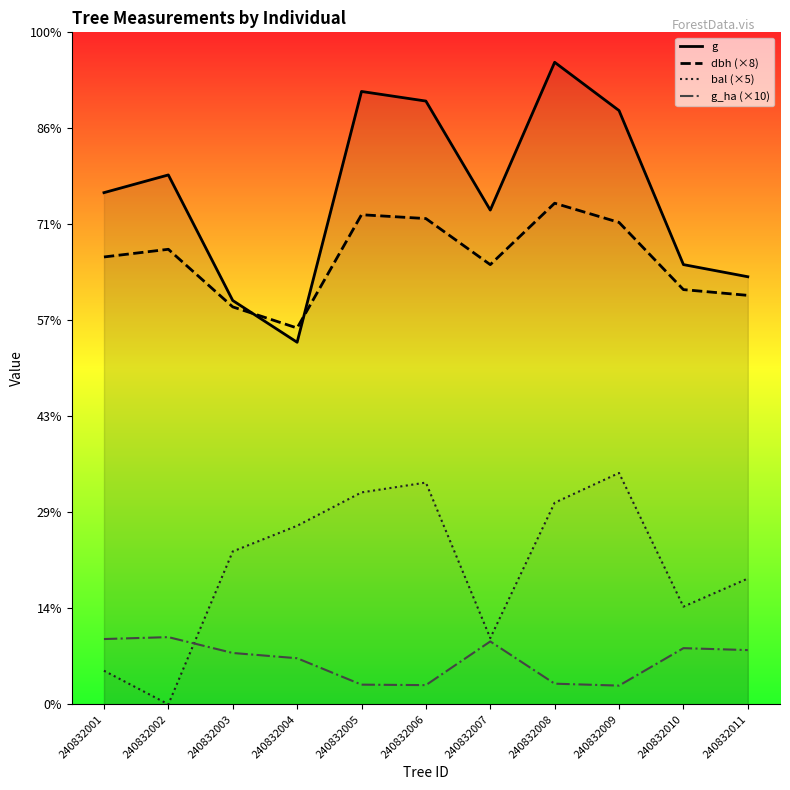

At 240832007, list the series in order from smallest to largest.

g_ha (×10), bal (×5), dbh (×8), g